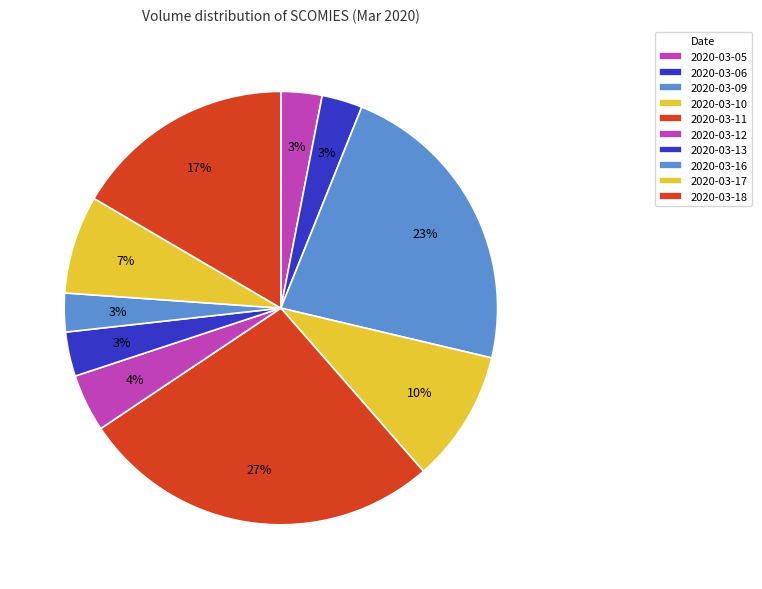

Count the number of slices in the pie.

10